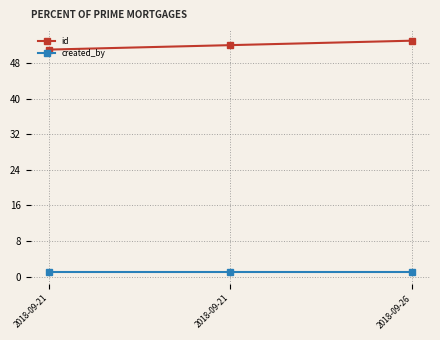

Between 2018-09-21 and 2018-09-26, which series saw the biggest shift?

id